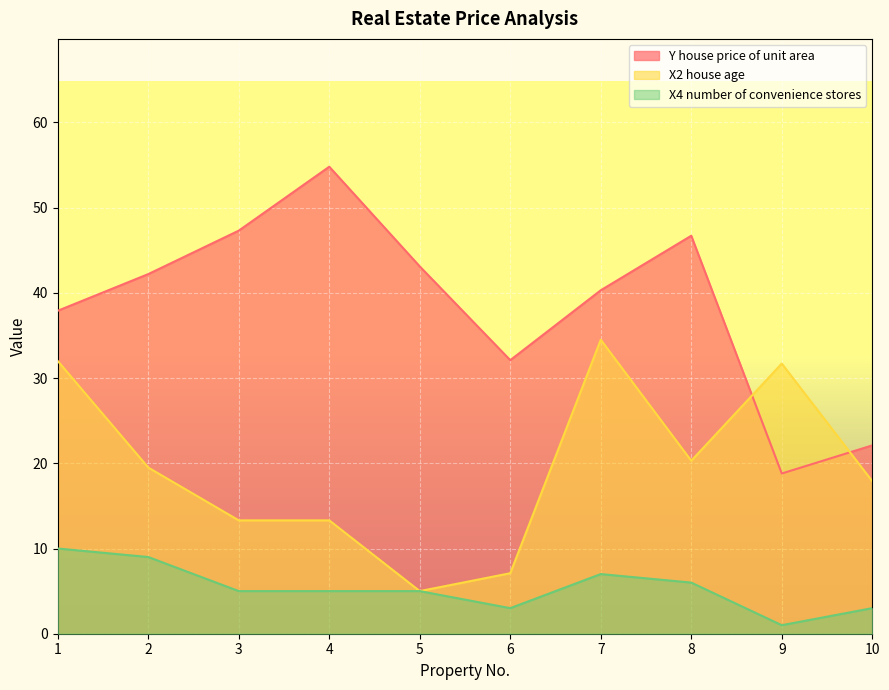

How many lines are shown in the chart?

3